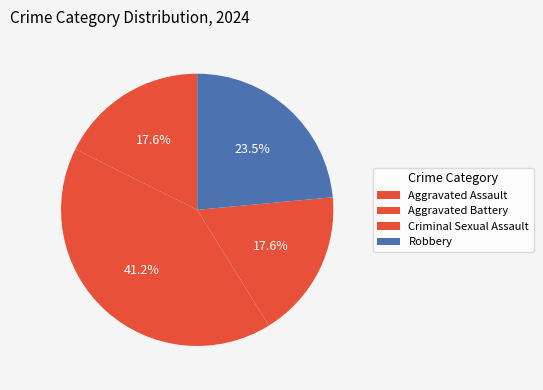

Combined, do Aggravated Battery and Criminal Sexual Assault account for over 50%?

Yes